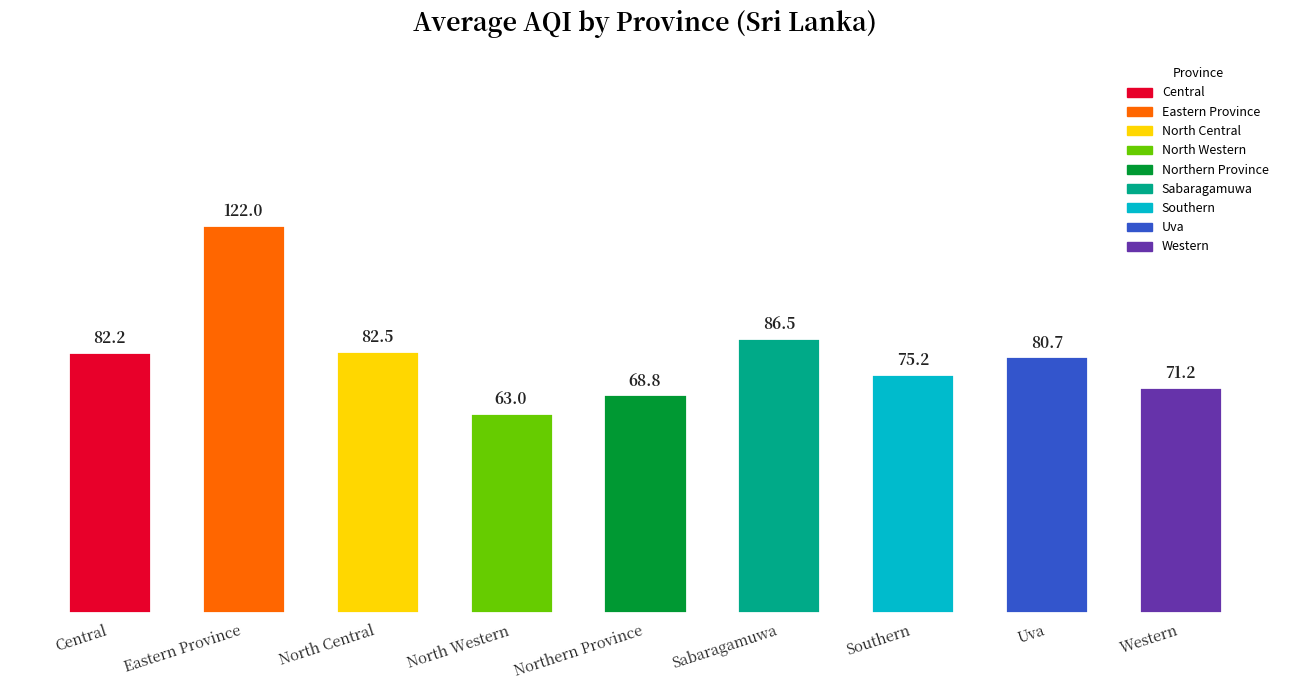

Are the bars grouped side by side (vs. stacked)?

No